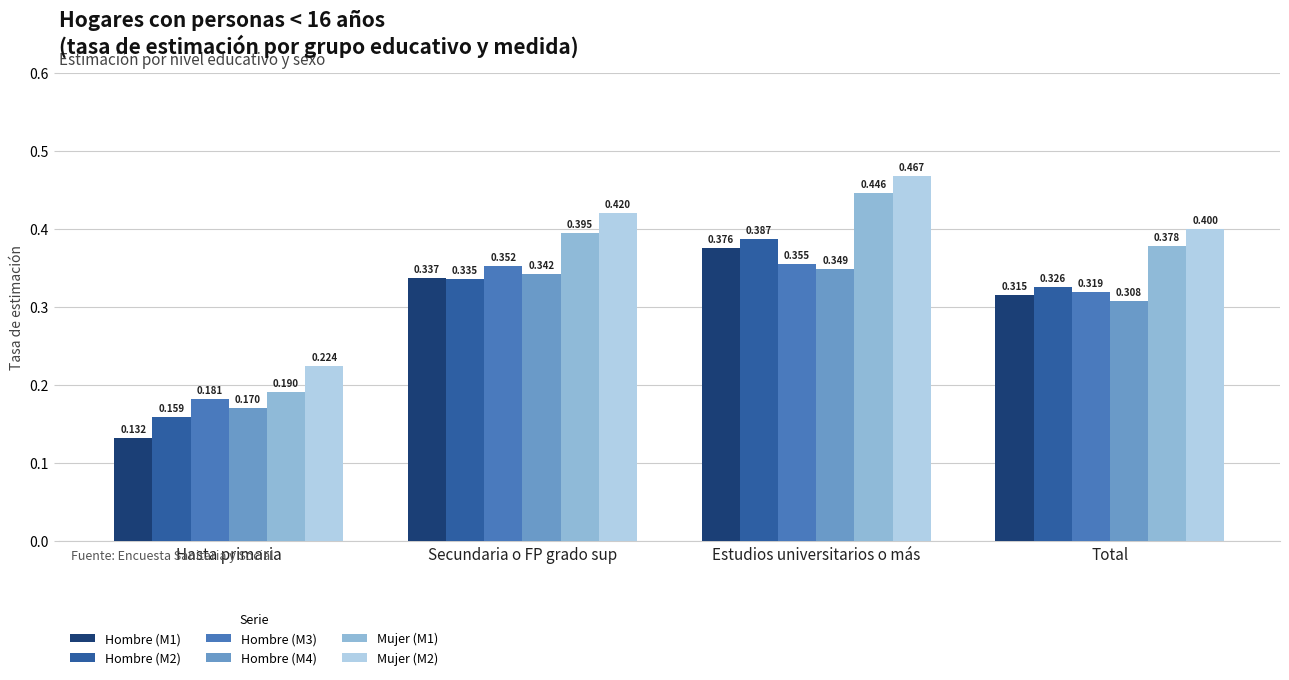

List the labels in order of Hombre (M1) value, smallest first.

Hasta primaria, Total, Secundaria o FP grado sup, Estudios universitarios o más